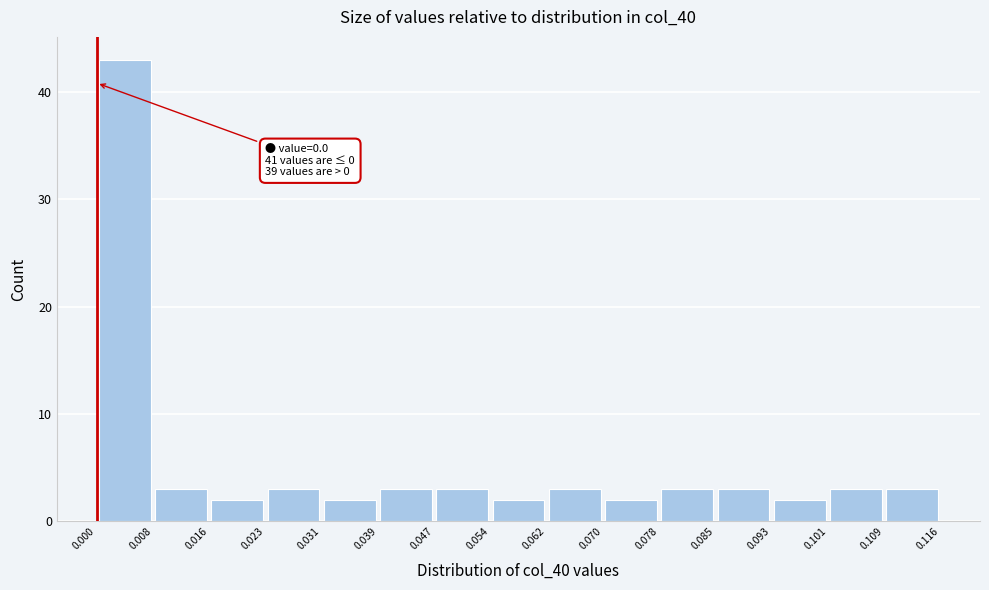

Over which range of the x-axis is the bar tallest?

0.000 to 0.008